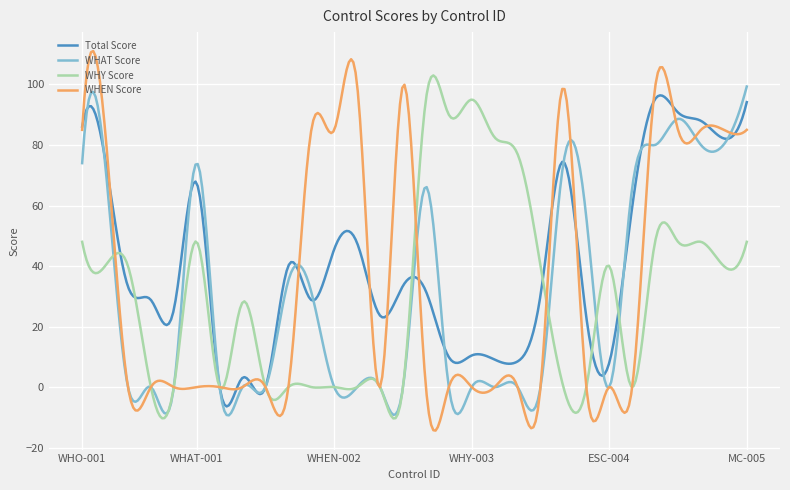

Which series has the largest total across all categories?

Total Score